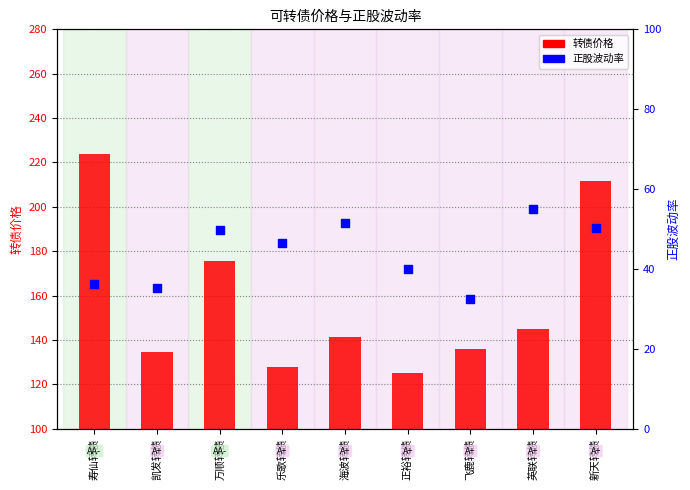

What are all the series names shown in the legend?

转债价格, 正股波动率